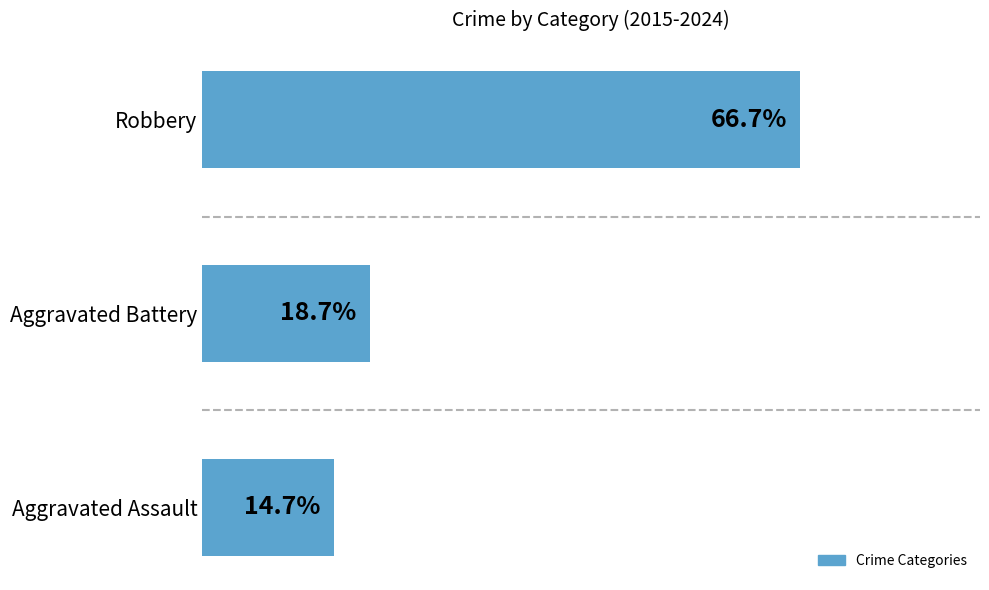

Which has a higher value, Aggravated Battery or Aggravated Assault?

Aggravated Battery